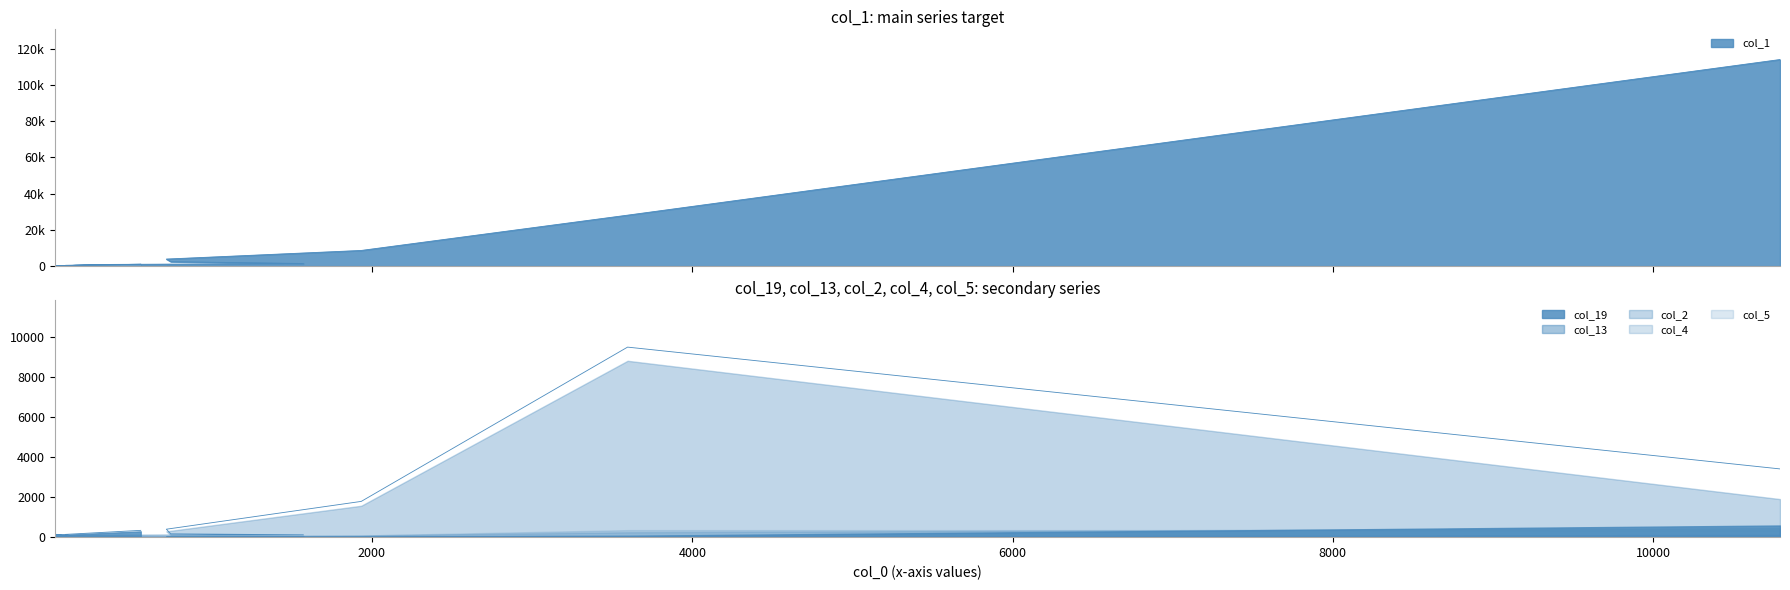

In col_13, how many points are lower than both neighbors (excluding endpoints)?

3